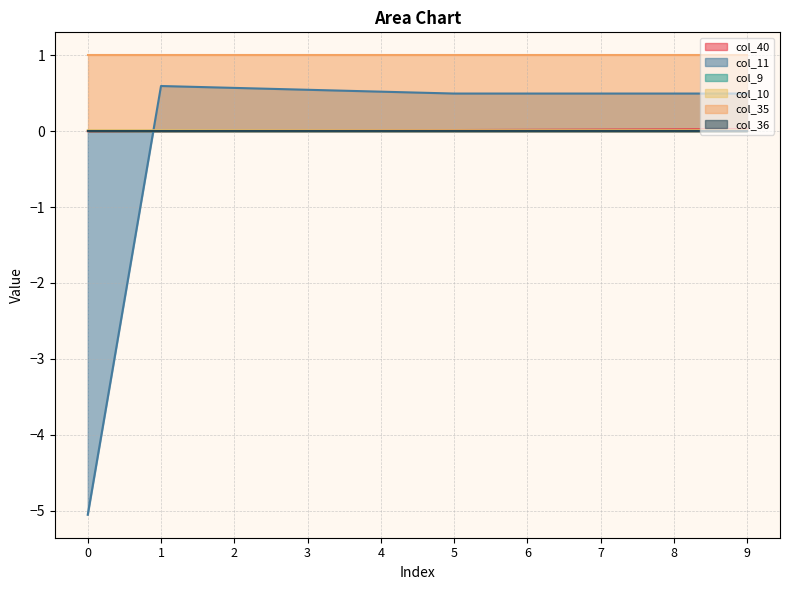

What is the difference between the maximum and minimum values in the col_11 series?

5.6